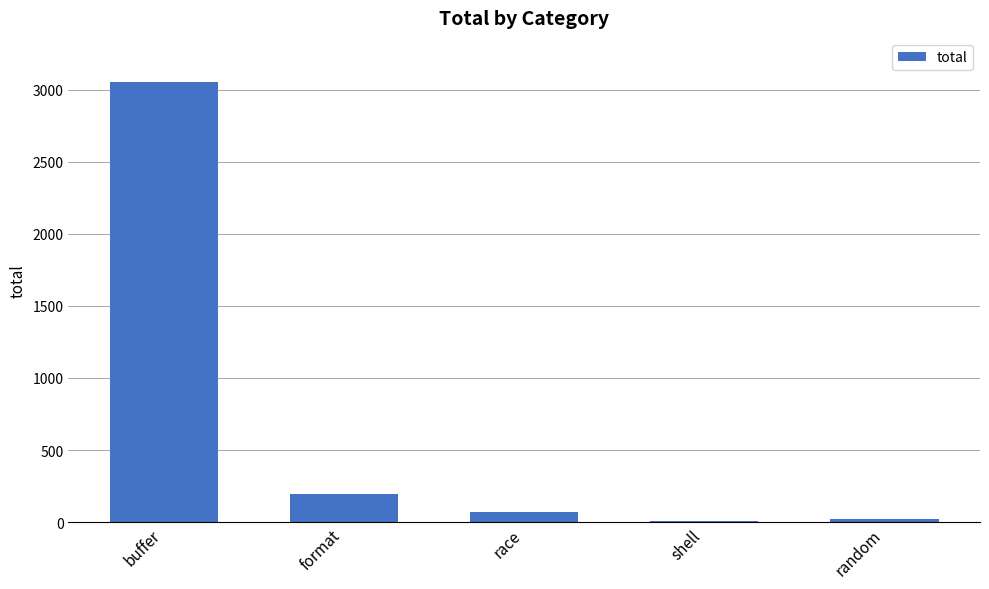

How many series are shown in this chart?

1